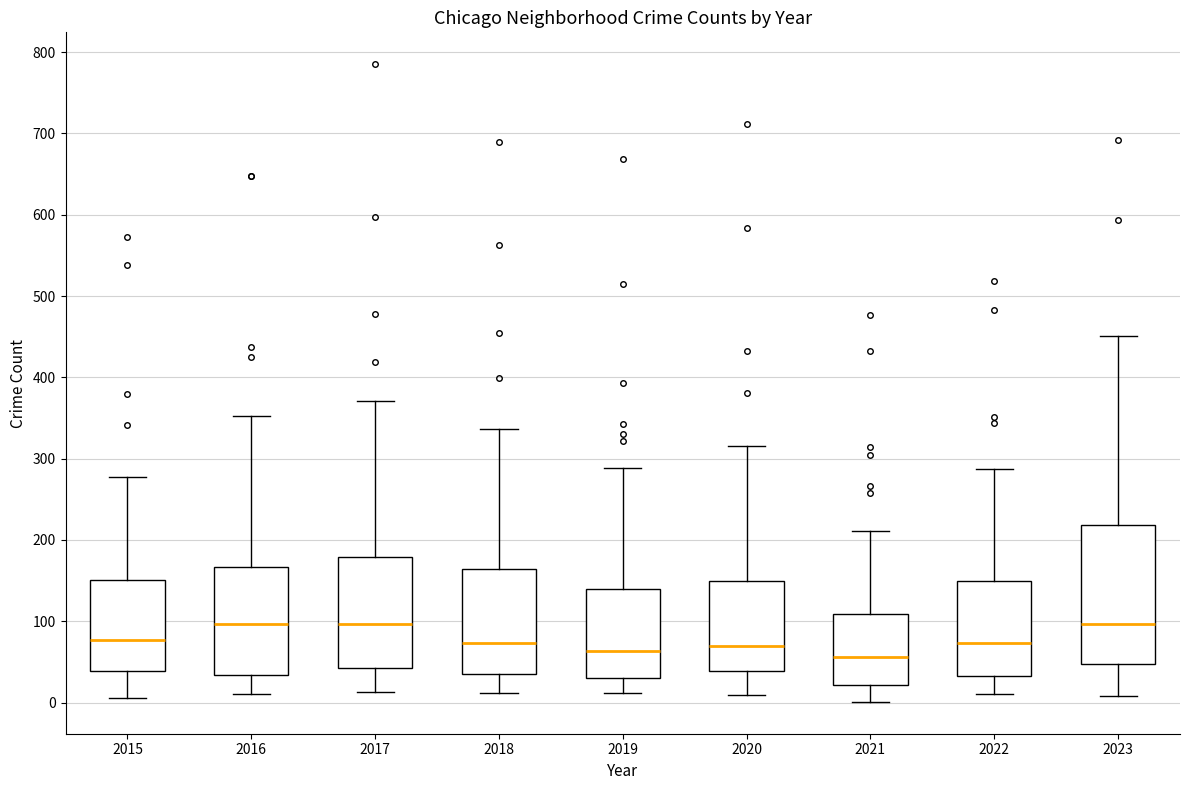

Reading left to right, transcribe this box plot: for each box, give where its median line is, the range the box spans, and where its two whiskers end, as read against the y-axis. The values are not printed on the chart, so give them approximately, as read against the axis.

2015: median 80, box 40 to 150, whiskers 10 to 280
2016: median 100, box 30 to 170, whiskers 10 to 350
2017: median 100, box 40 to 180, whiskers 10 to 370
2018: median 70, box 40 to 160, whiskers 10 to 340
2019: median 60, box 30 to 140, whiskers 10 to 290
2020: median 70, box 40 to 150, whiskers 10 to 320
2021: median 60, box 20 to 110, whiskers 0 to 210
2022: median 70, box 30 to 150, whiskers 10 to 290
2023: median 100, box 50 to 220, whiskers 10 to 450